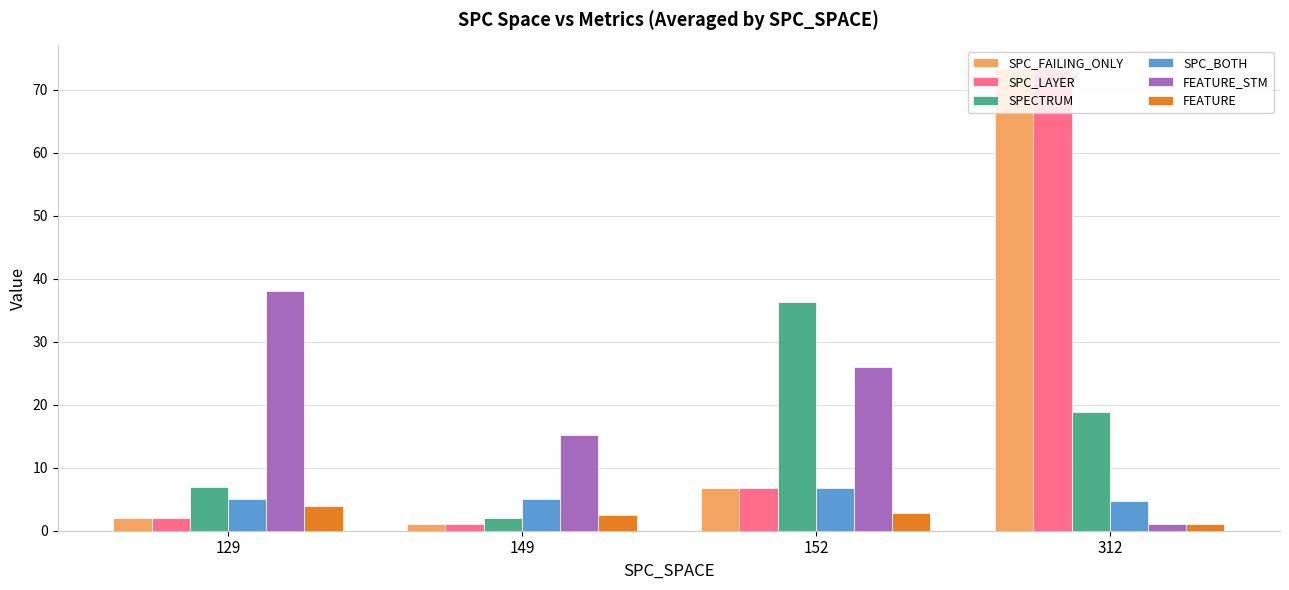

What is the lowest value of the SPECTRUM series?

2.0